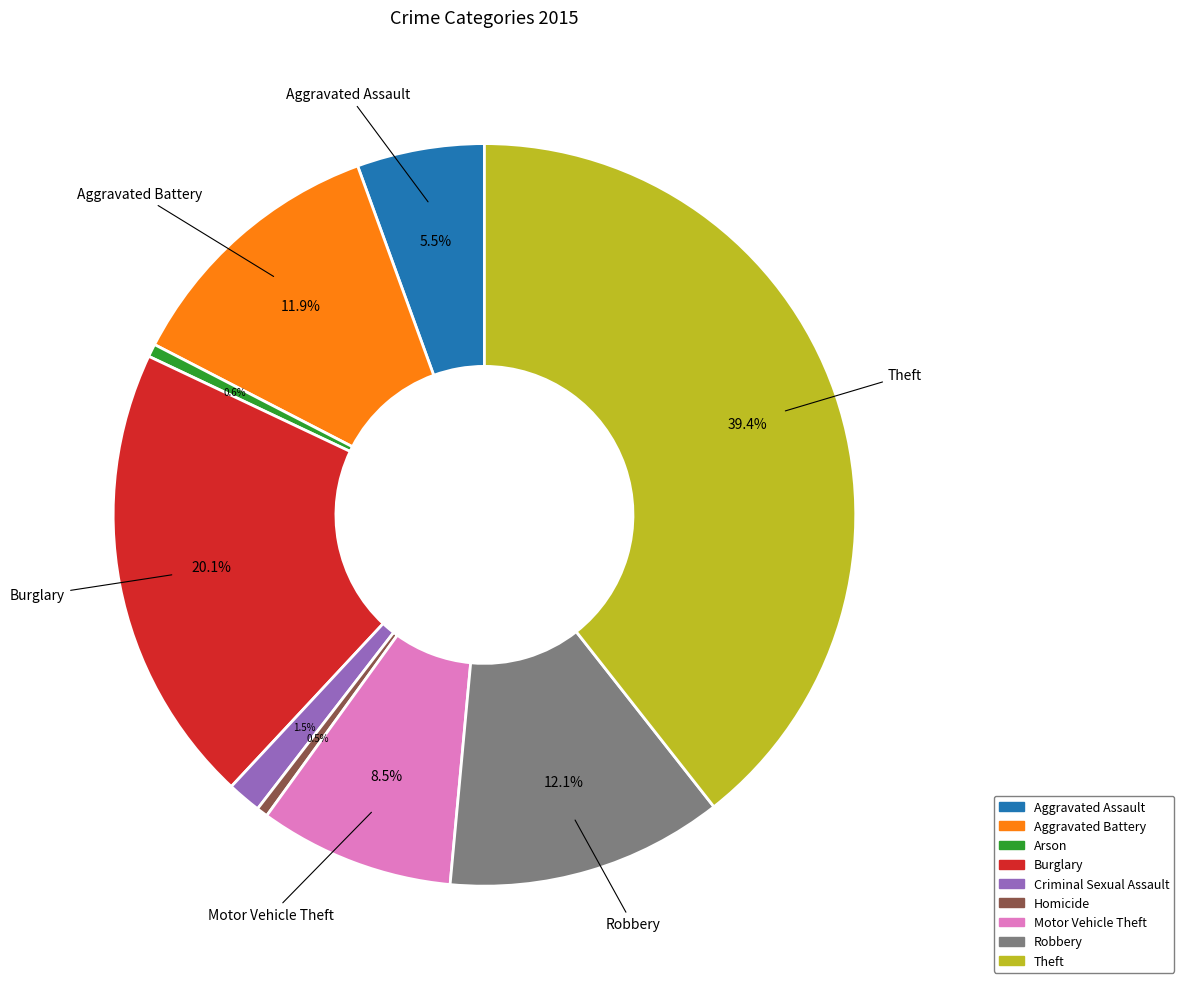

Which category has the biggest portion of the pie?

Theft